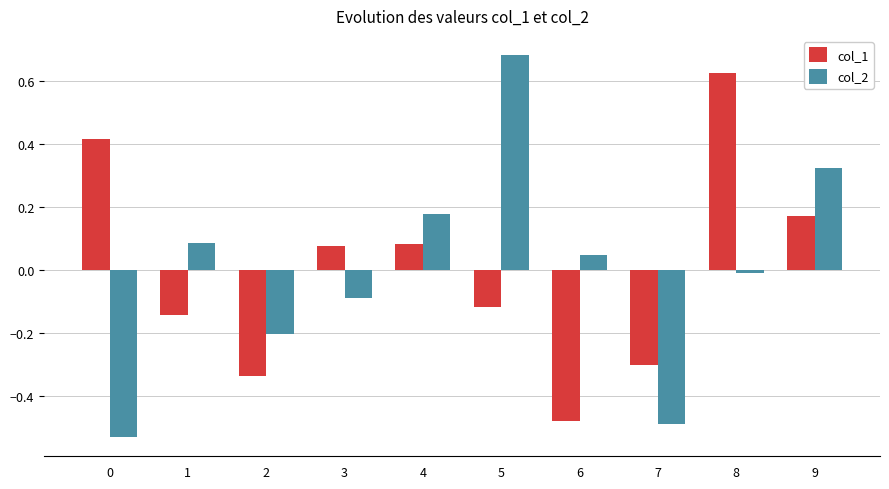

What is the difference between the maximum and minimum values in the col_2 series?

1.2